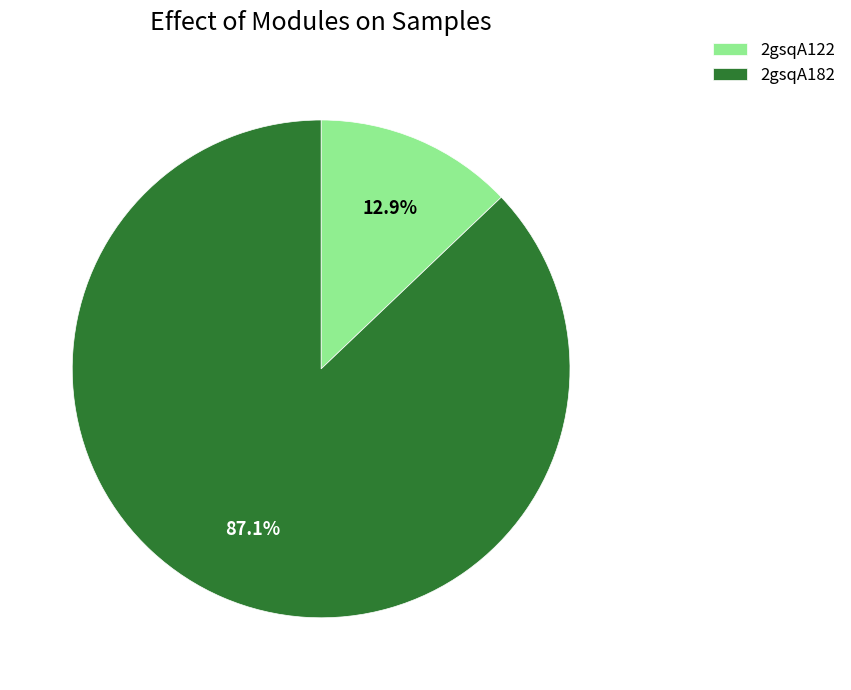

Between 2gsqA122 and 2gsqA182, which is larger?

2gsqA182